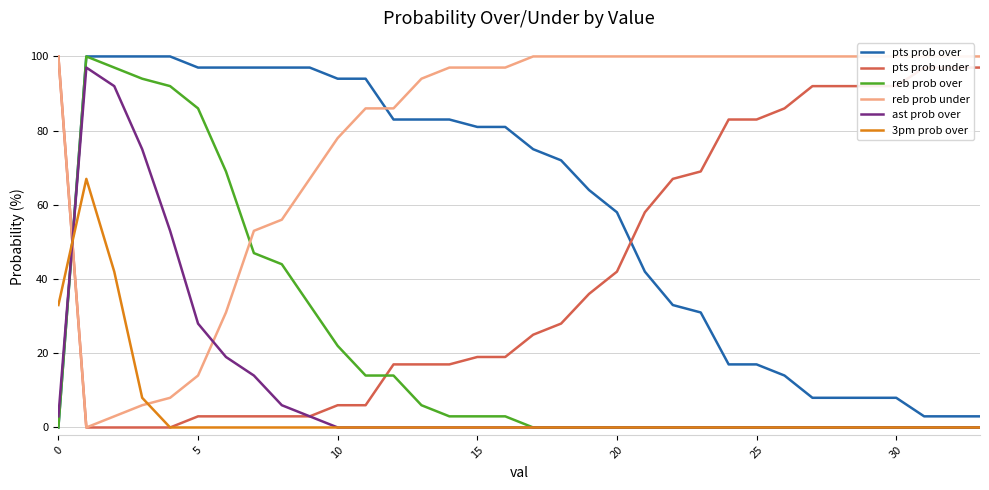

What is the label of the 34th point from the left?

33